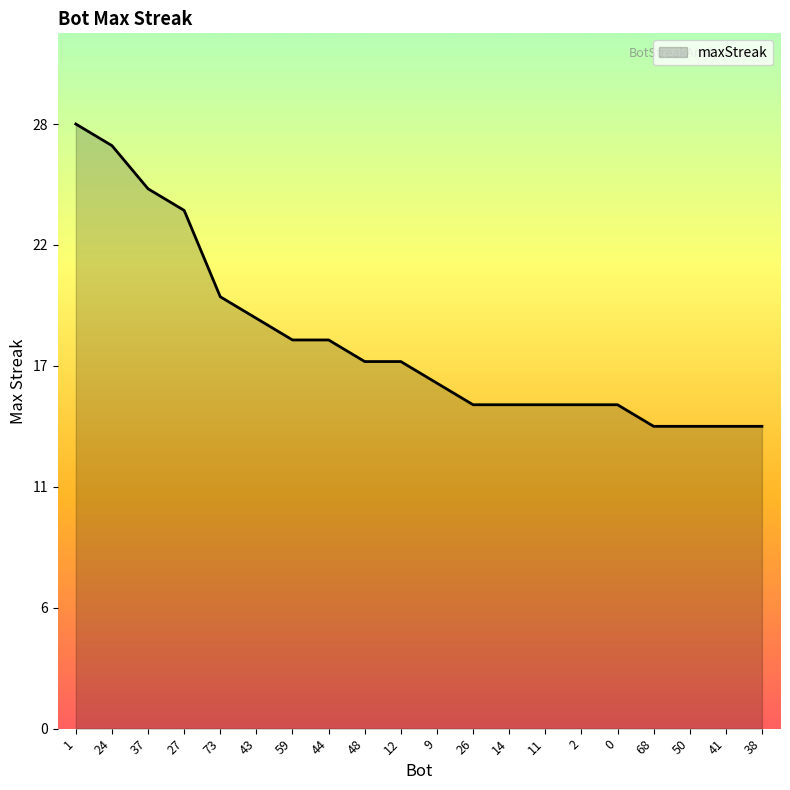

Where does the data first go above 17?

1